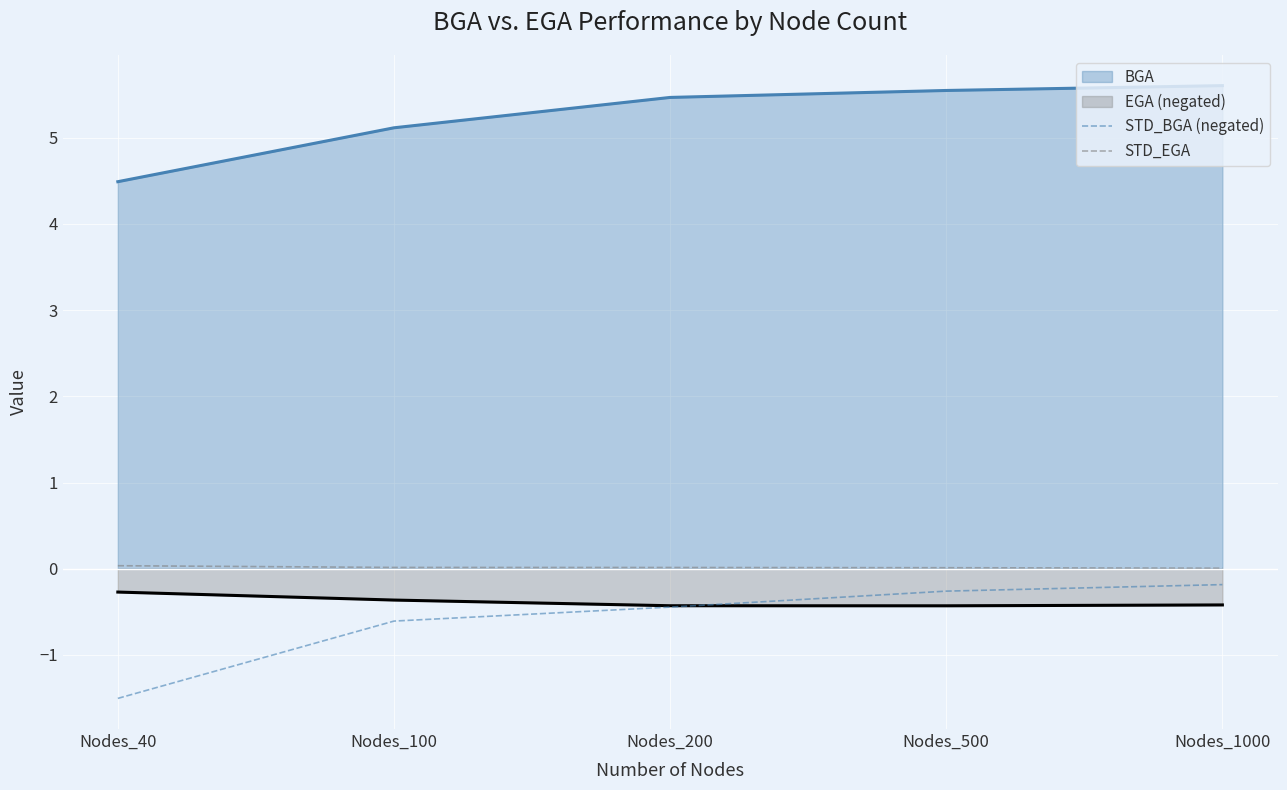

What is the spread (max minus min) of values at Nodes_100?

5.7